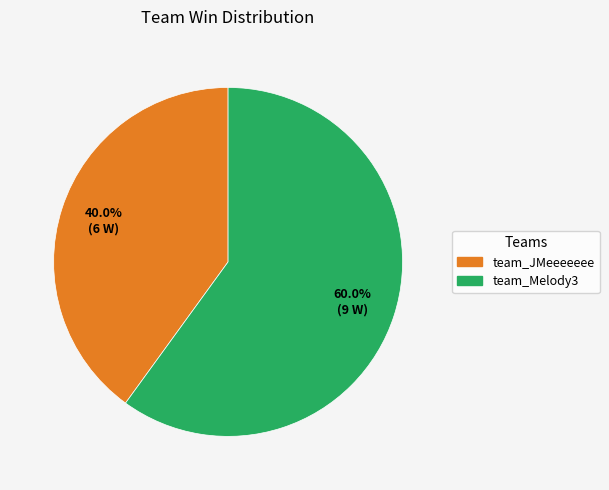

To the nearest percent, what is the difference between the team_JMeeeeeee and team_Melody3 slice percentages?

20%